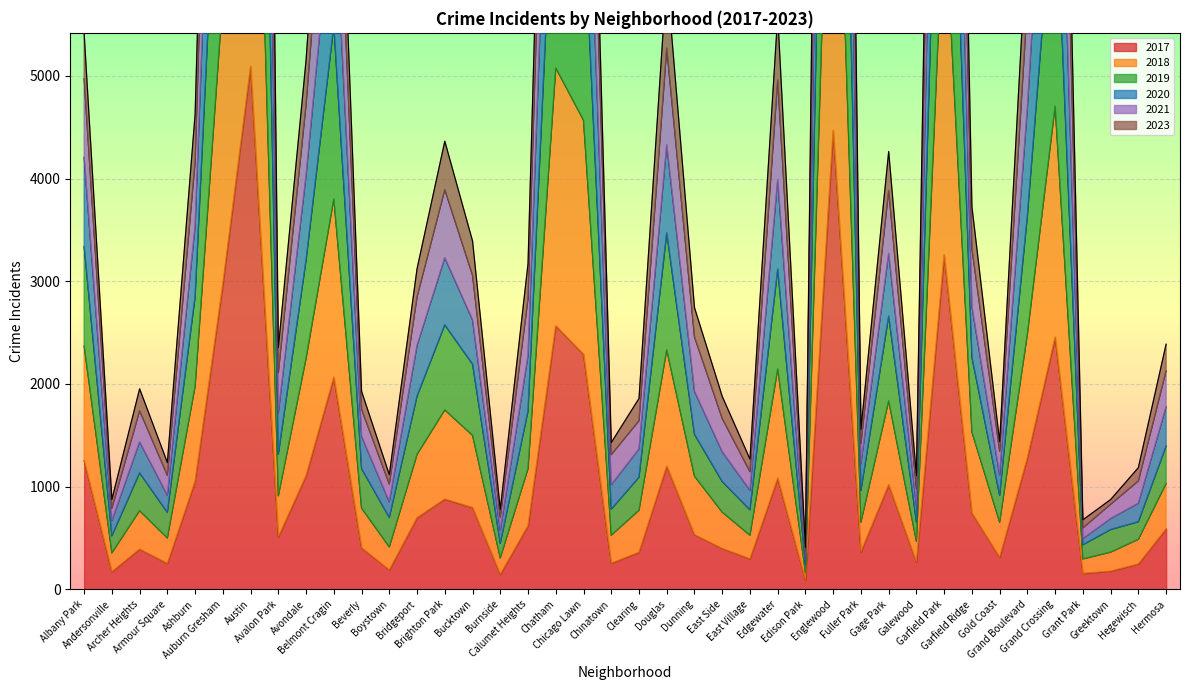

What is the label of the 15th point from the right?

Edgewater